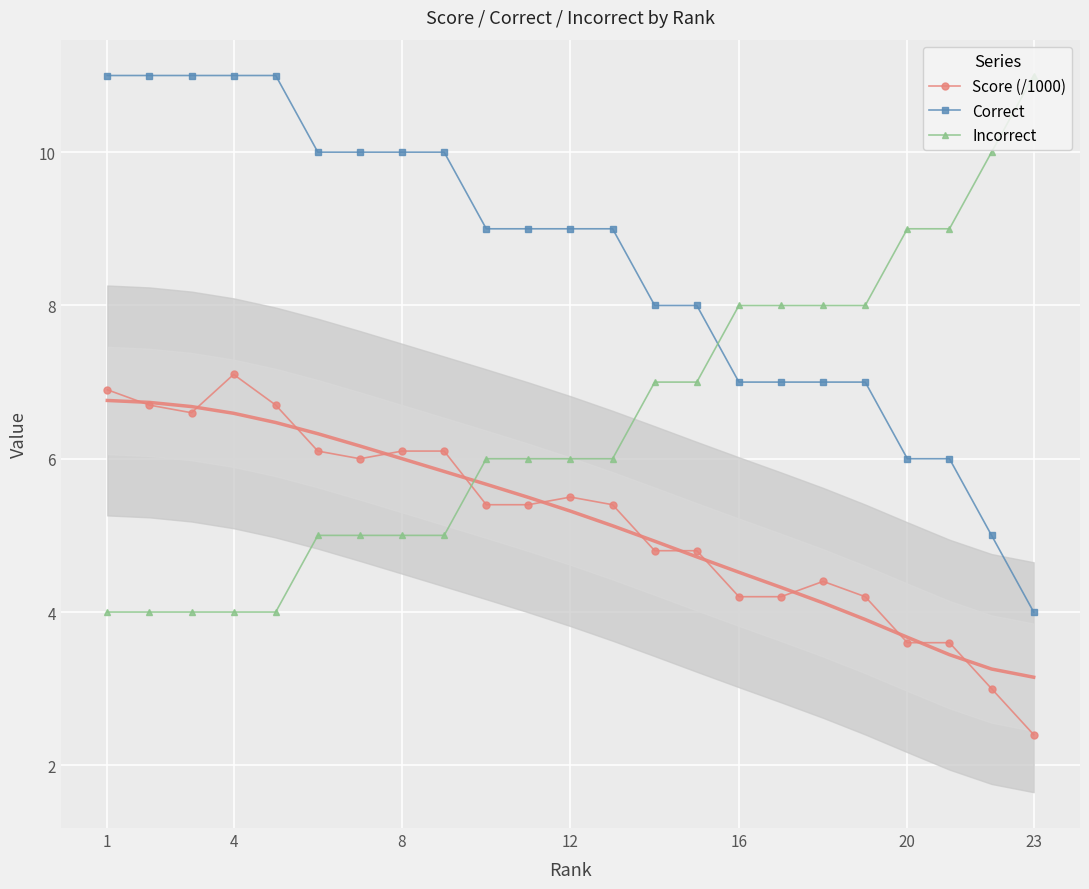

True or false: Incorrect and Score (/1000) cross at least once.

True